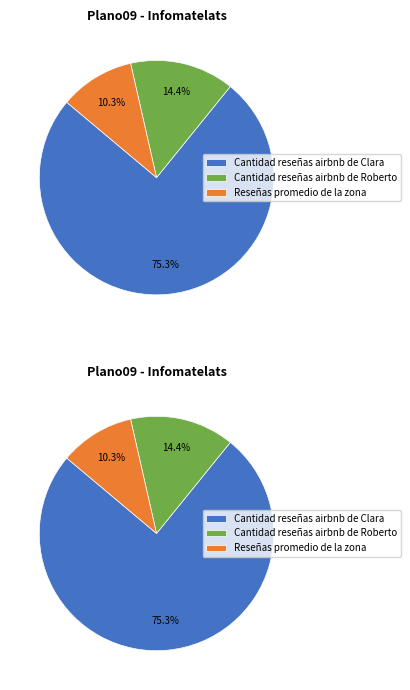

To the nearest percent, what percentage of the pie is Cantidad reseñas airbnb de Clara?

75%